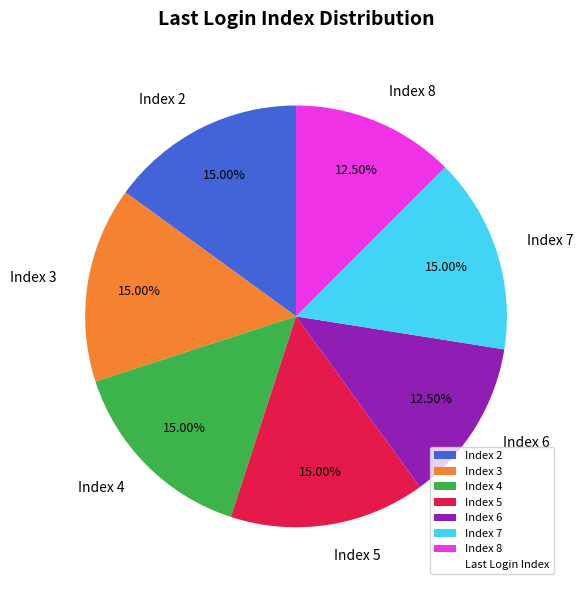

Is there a majority slice in this chart?

No